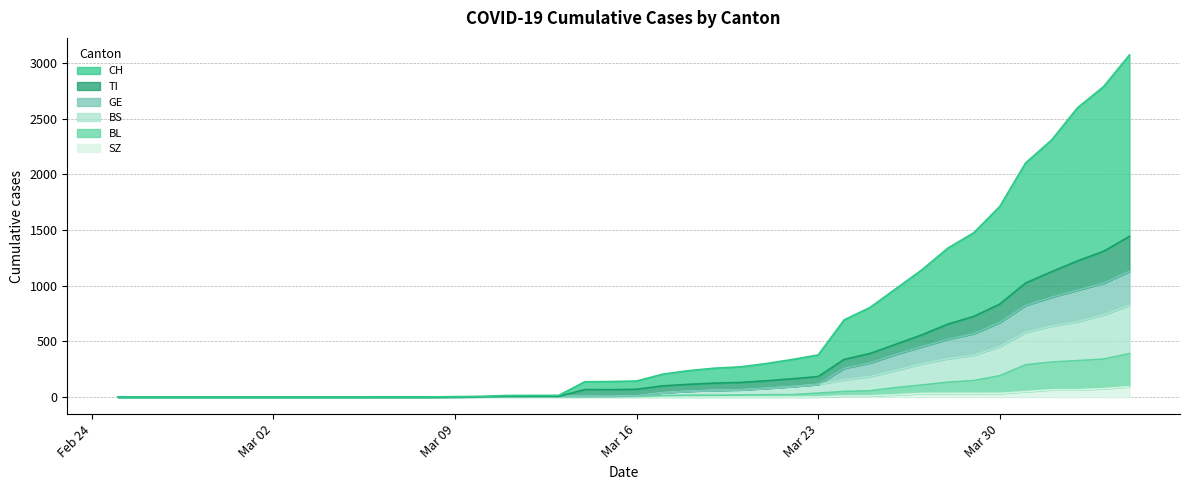

What is the highest value of the SZ series?

92